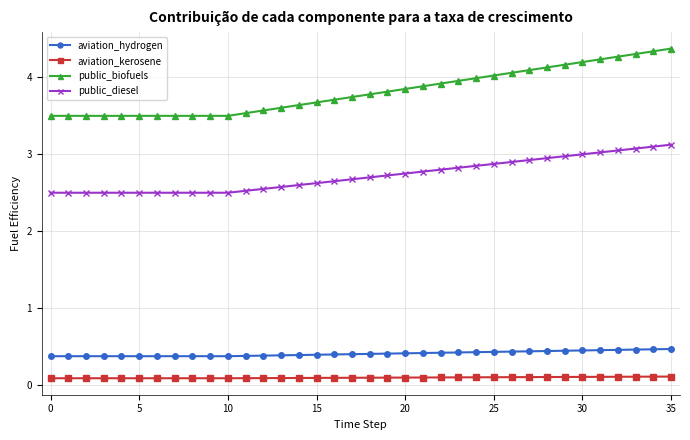

Which series has the largest total across all categories?

public_biofuels